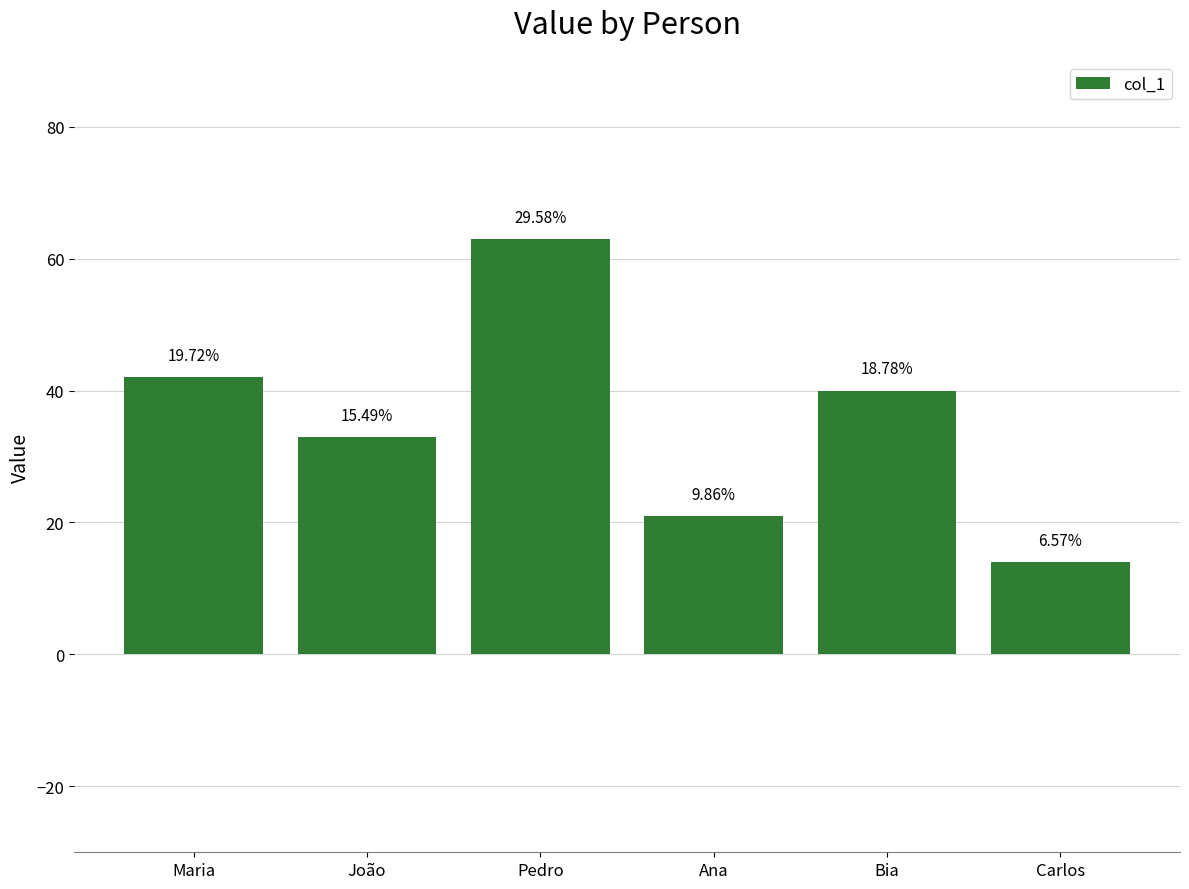

Are the bars horizontal?

No